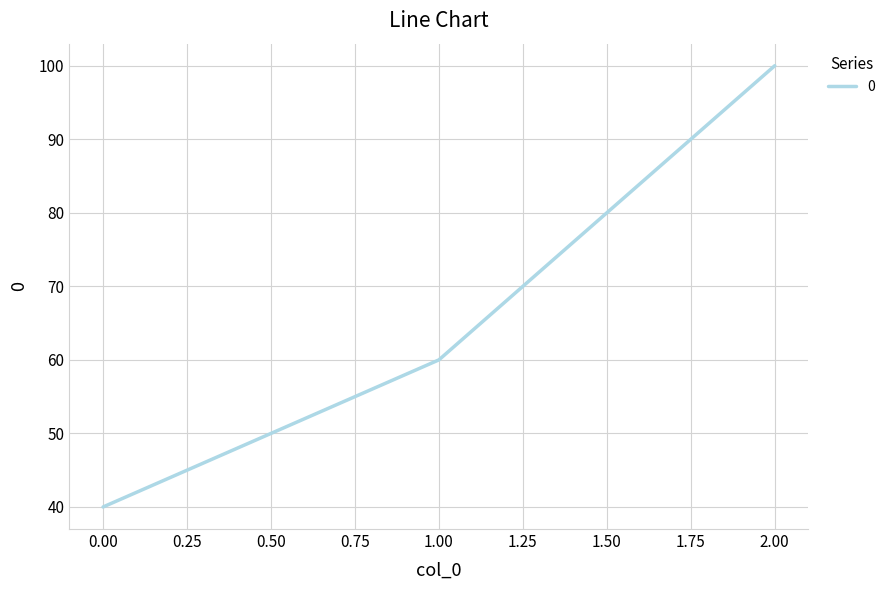

What is the minimum value shown in the chart?

40